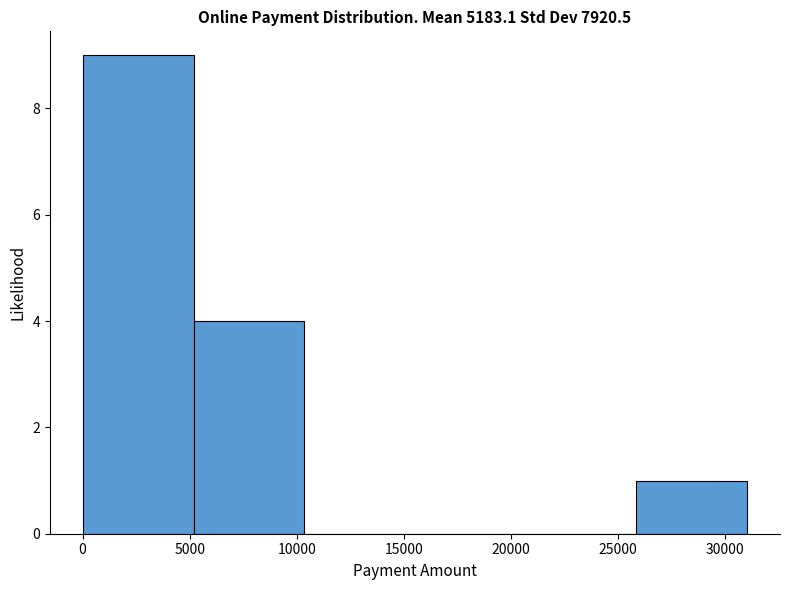

Over which range of the x-axis is the bar tallest?

0 to 5000